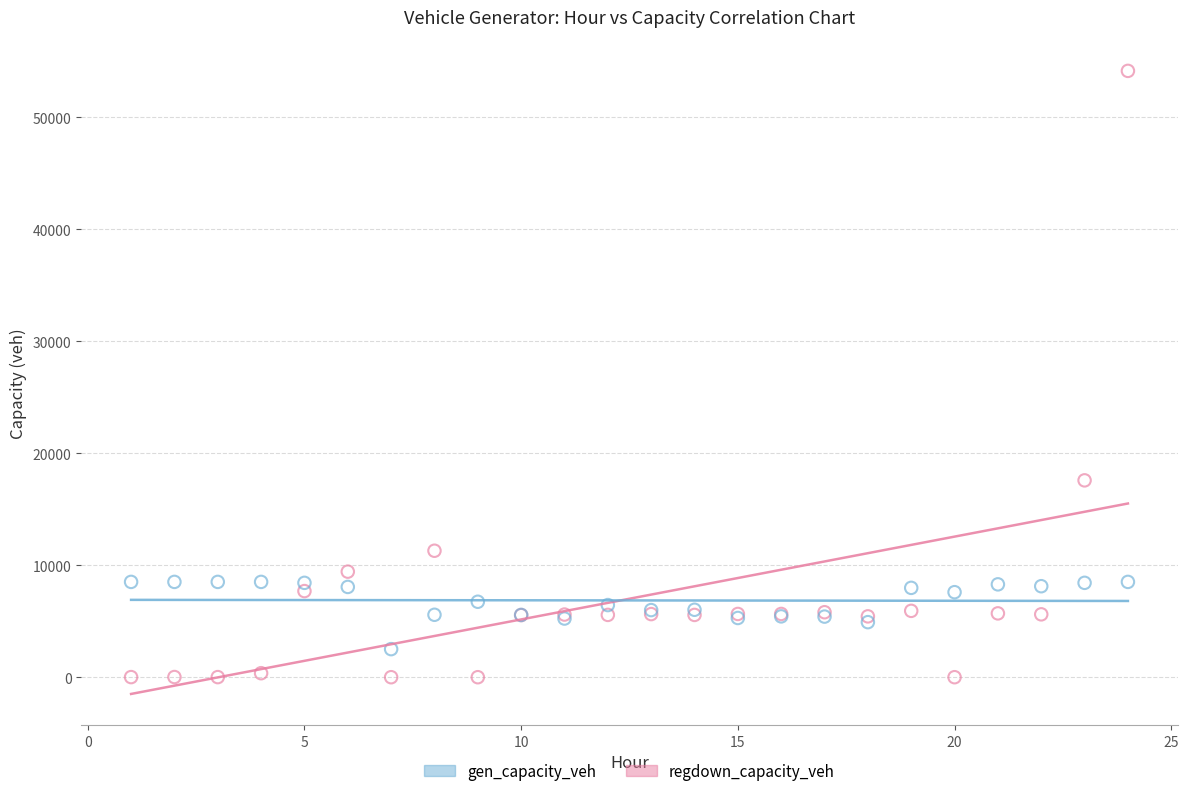

Which series contains the lowest Y value?

regdown_capacity_veh